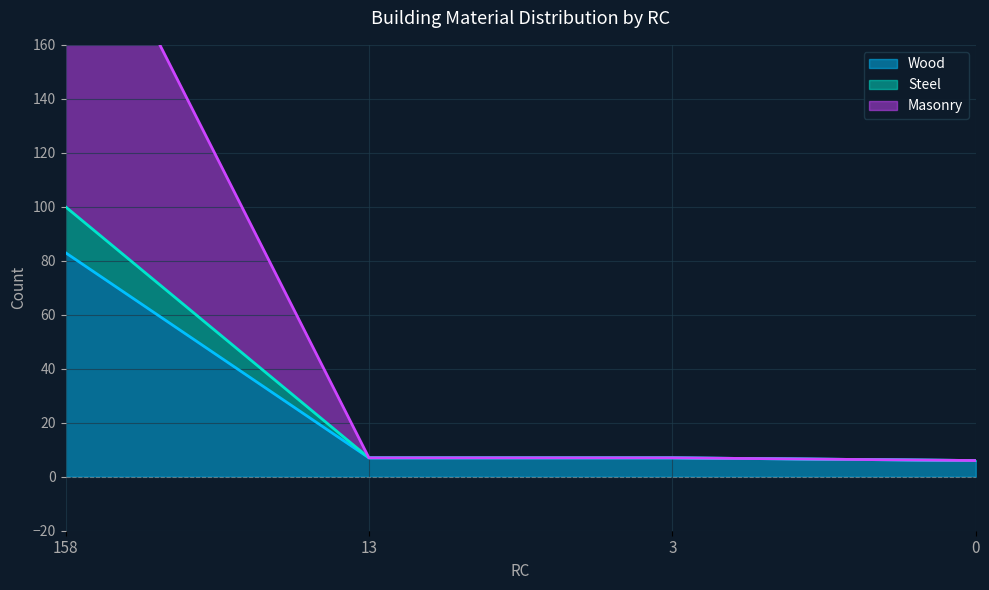

Where is Wood nearest to the value 44?

13